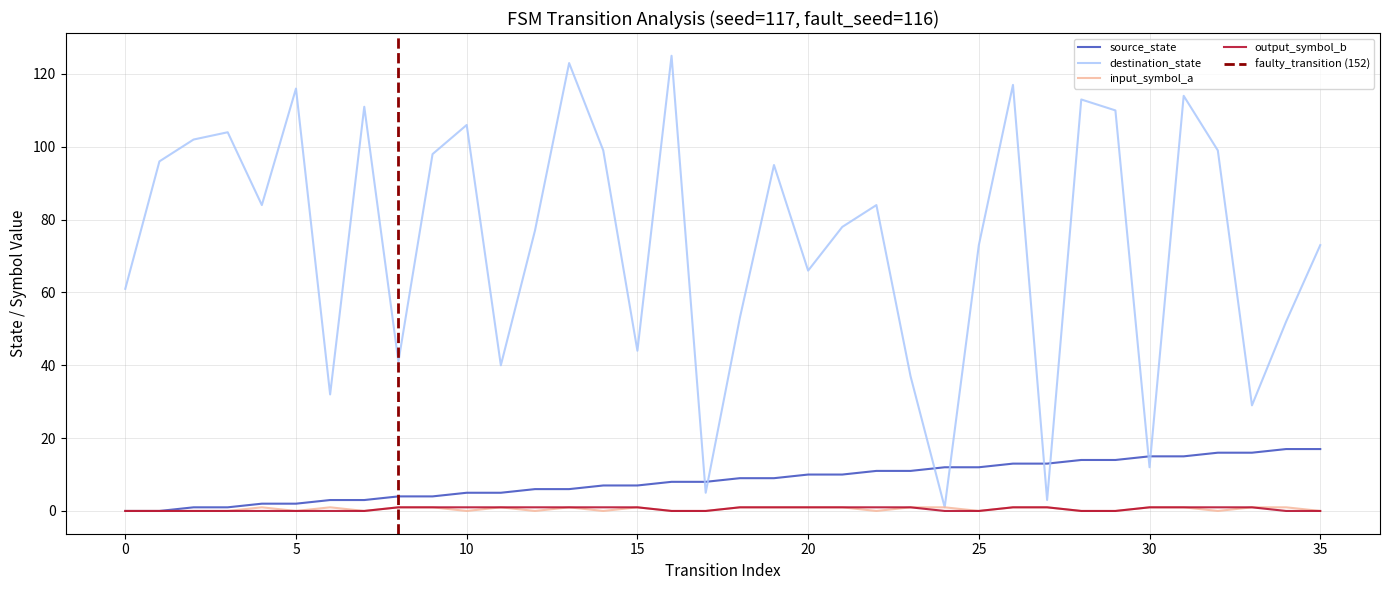

What is the value of the source_state point at the 36th from the left?

17